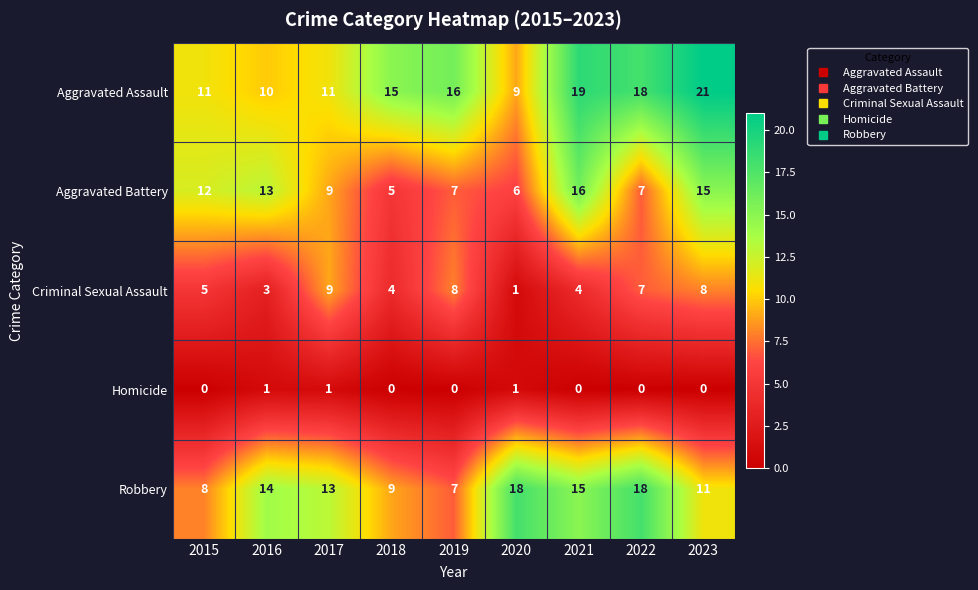

Count the Criminal Sexual Assault values in the range 4 to 8.

6